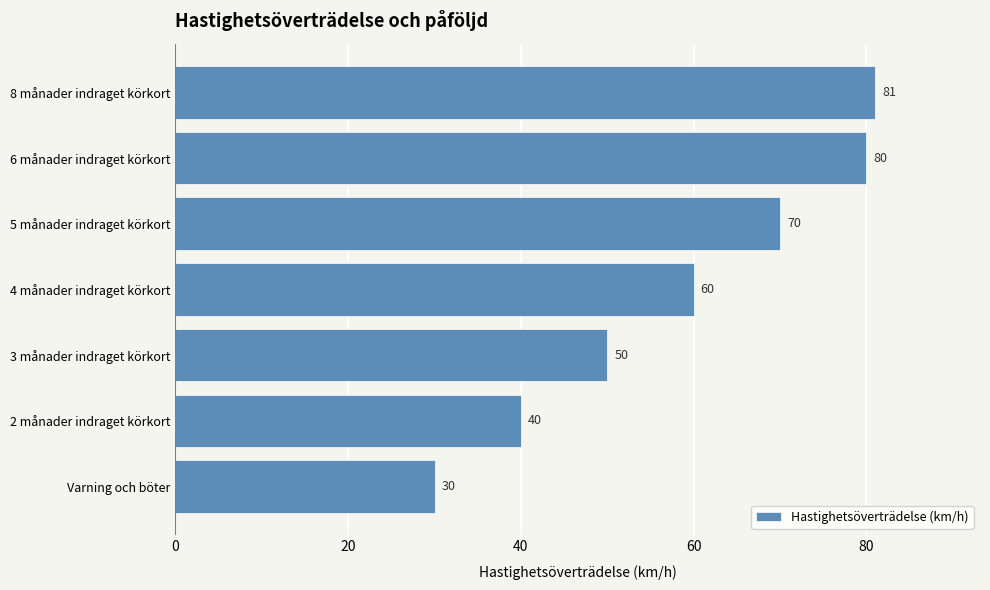

Reading top to bottom, list all the values displayed in this chart.

81	80	70	60	50	40	30